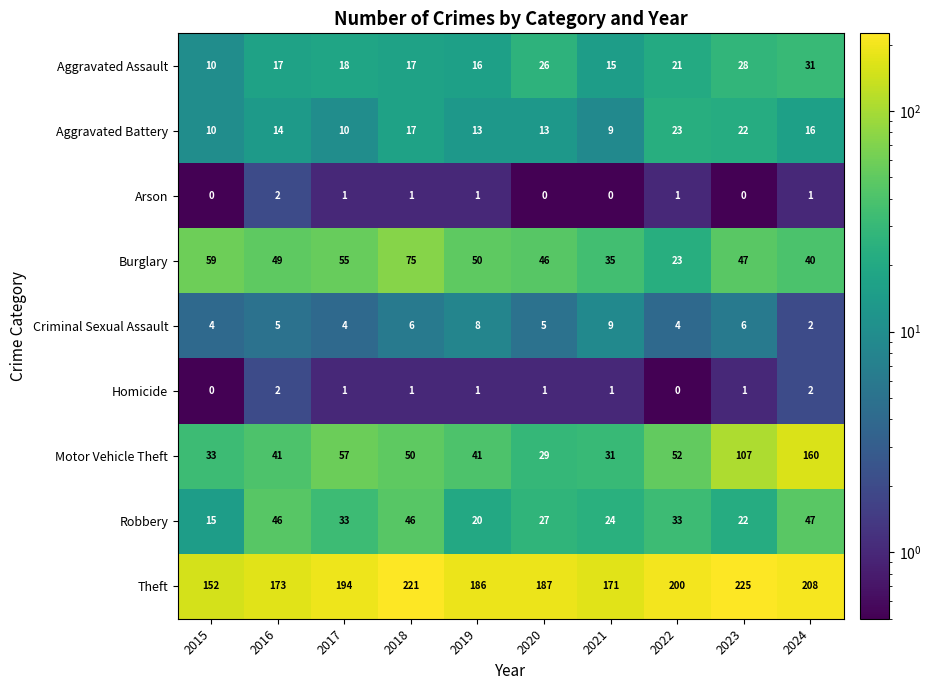

What is the total value across all series at 2024?

507